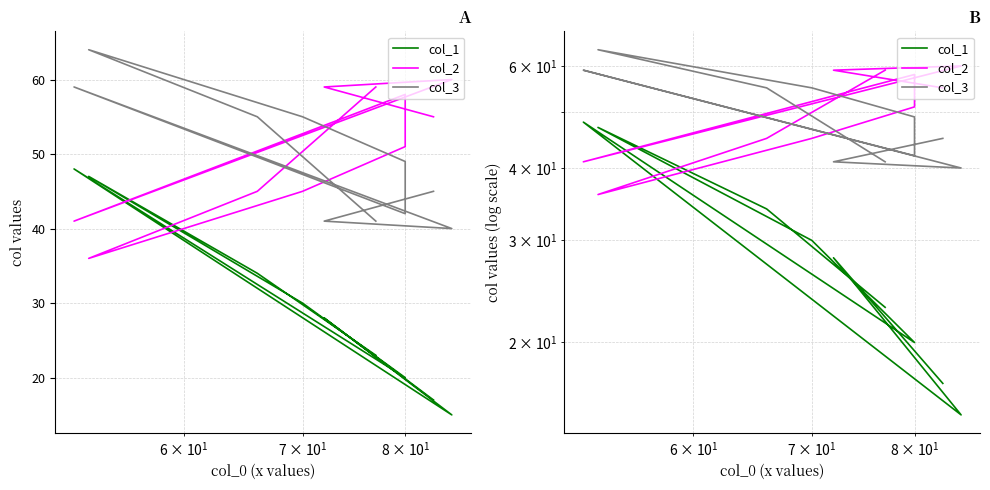

Count the number of data series in this chart.

3